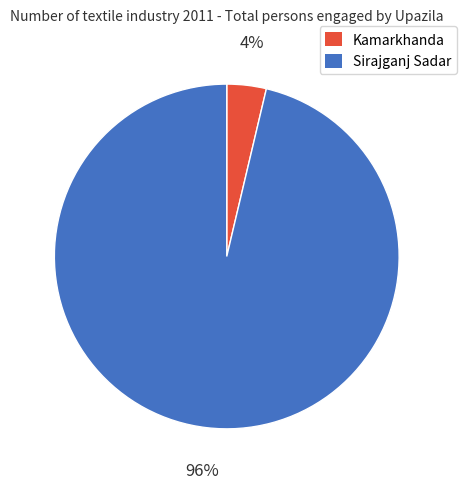

The Sirajganj Sadar slice represents 96% of the pie. True or false?

True